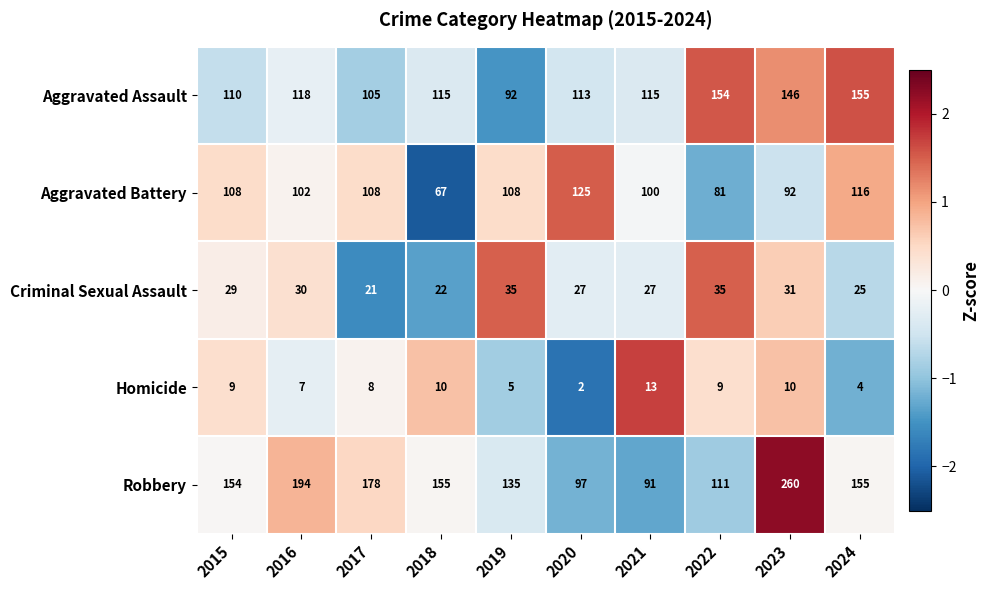

Which series has the widest spread of values?

Robbery